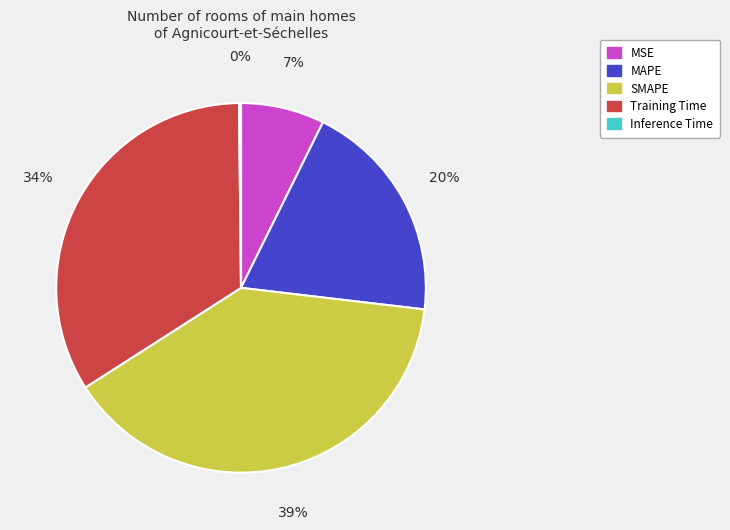

What percentage is the Training Time slice, to the nearest percent?

34%